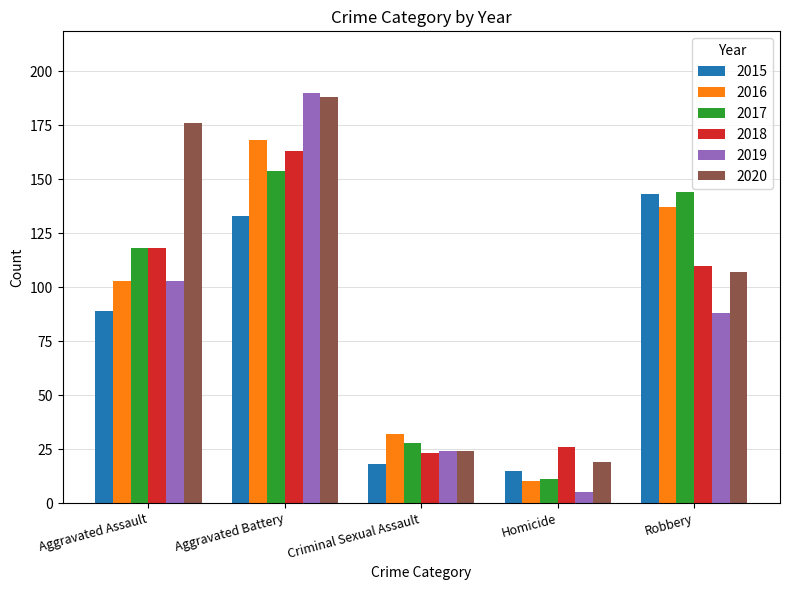

What are all the series names shown in the legend?

2015, 2016, 2017, 2018, 2019, 2020